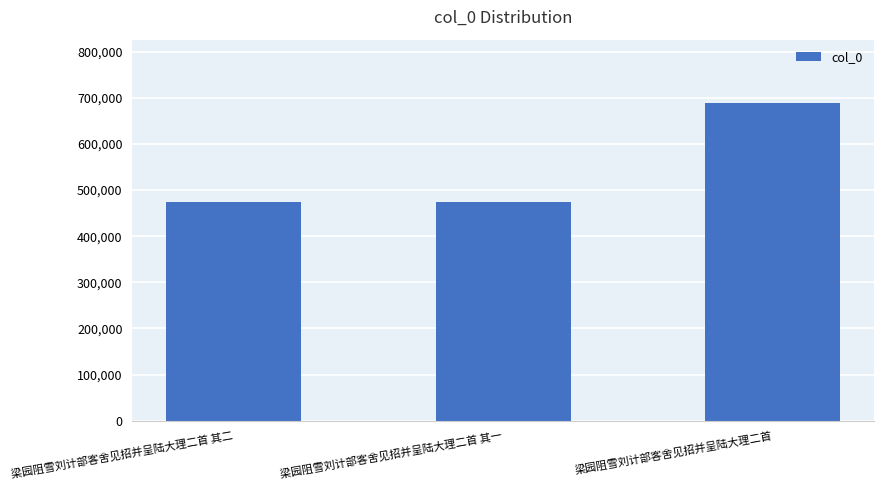

What is the smallest value displayed?

474812